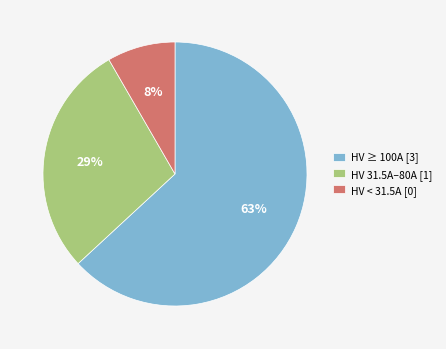

Is it true that HV < 31.5A [0] is 8% of the pie?

True